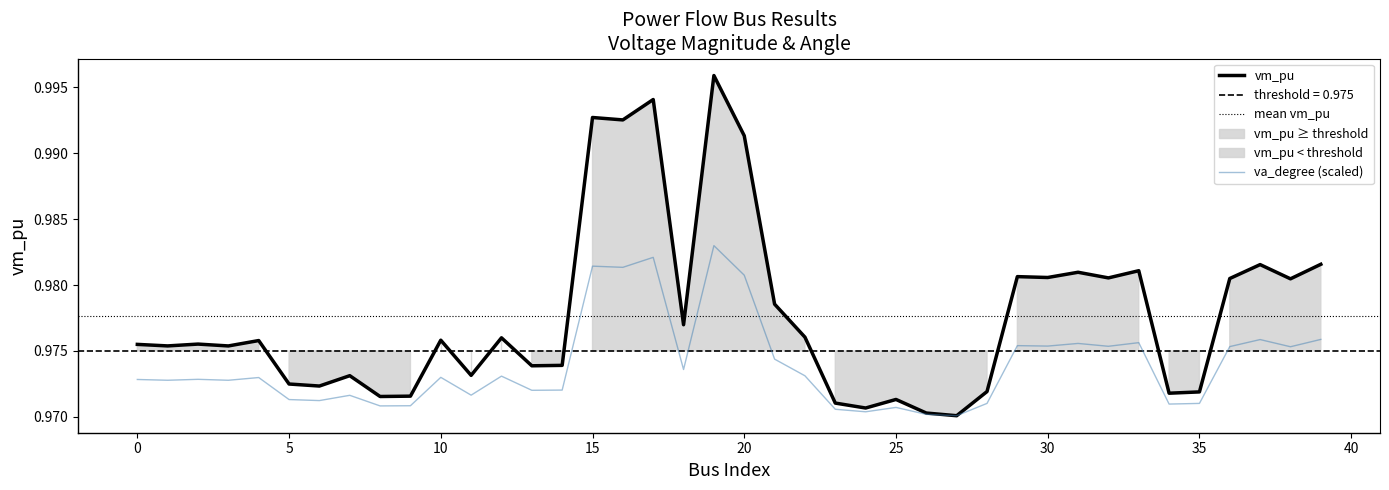

The va_degree series shows 1.7 at 37. True or false?

False